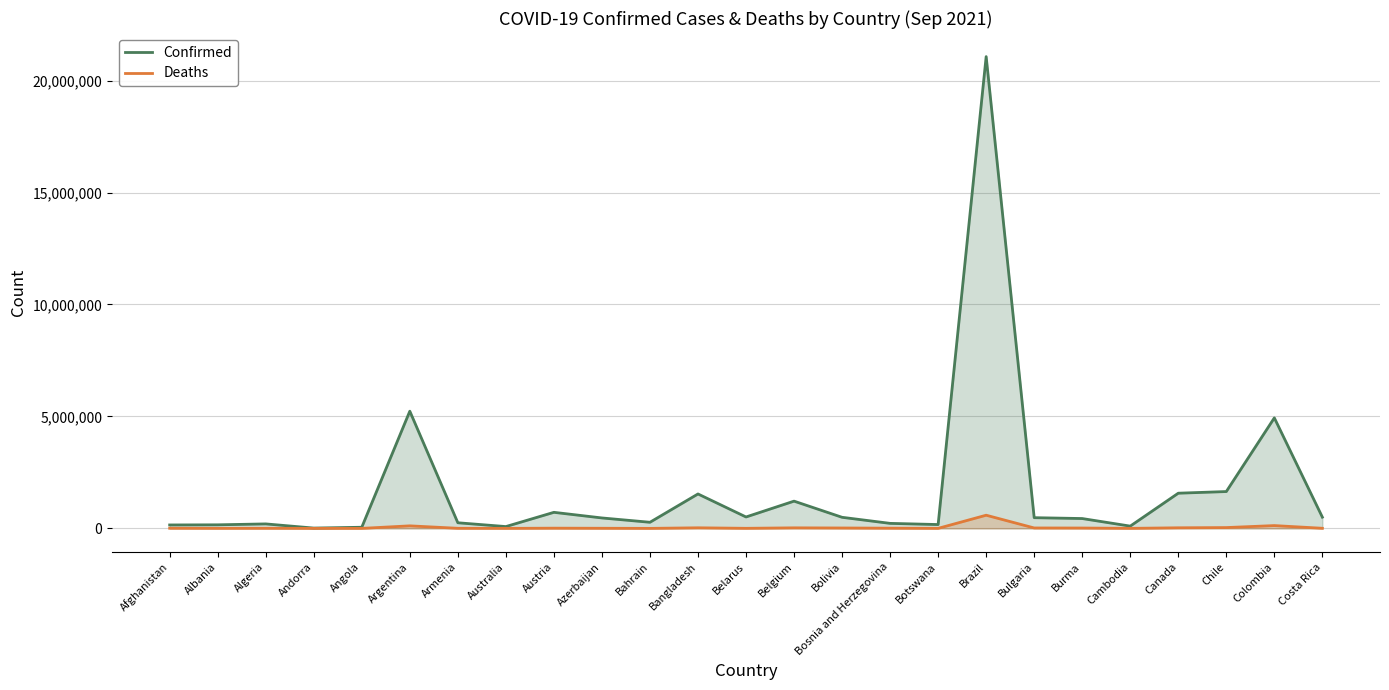

What is the lowest value of the Confirmed series?

15113